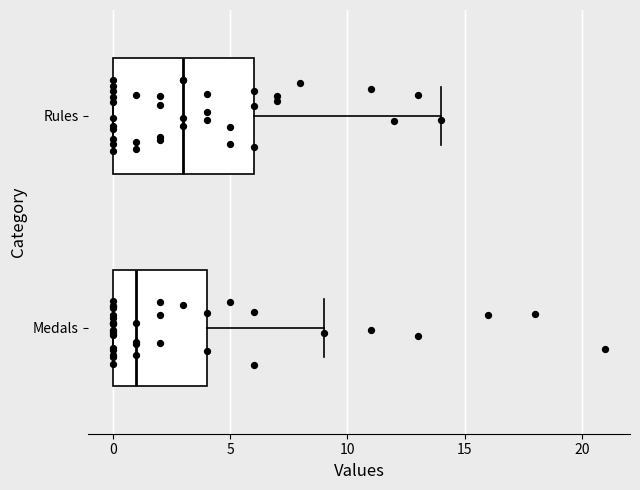

Reading bottom to top, read every box against the x-axis: the position of its median line, the range the box covers, and the ends of its whiskers. The values are not printed on the chart, so give them approximately, as read against the axis.

Medals: median 1, box 0 to 4, whiskers 0 to 9
Rules: median 3, box 0 to 6, whiskers 0 to 14